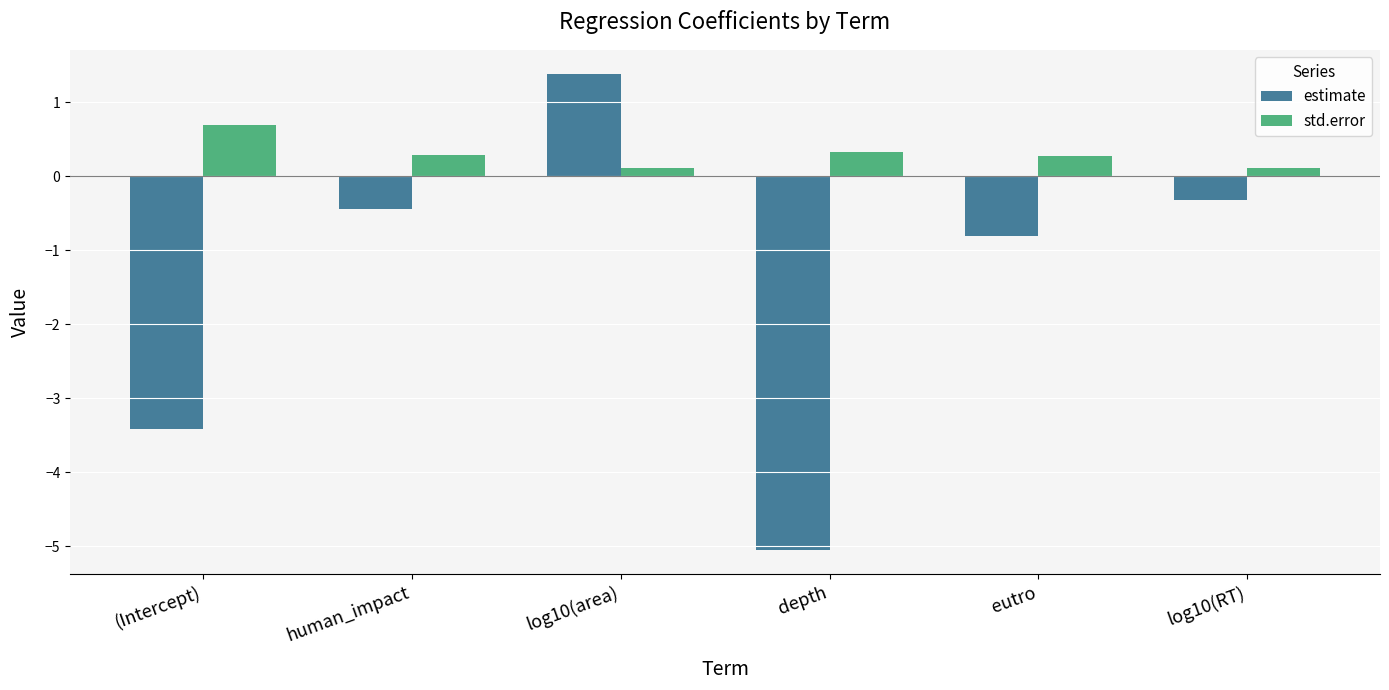

What is the average value of the std.error series?

0.3